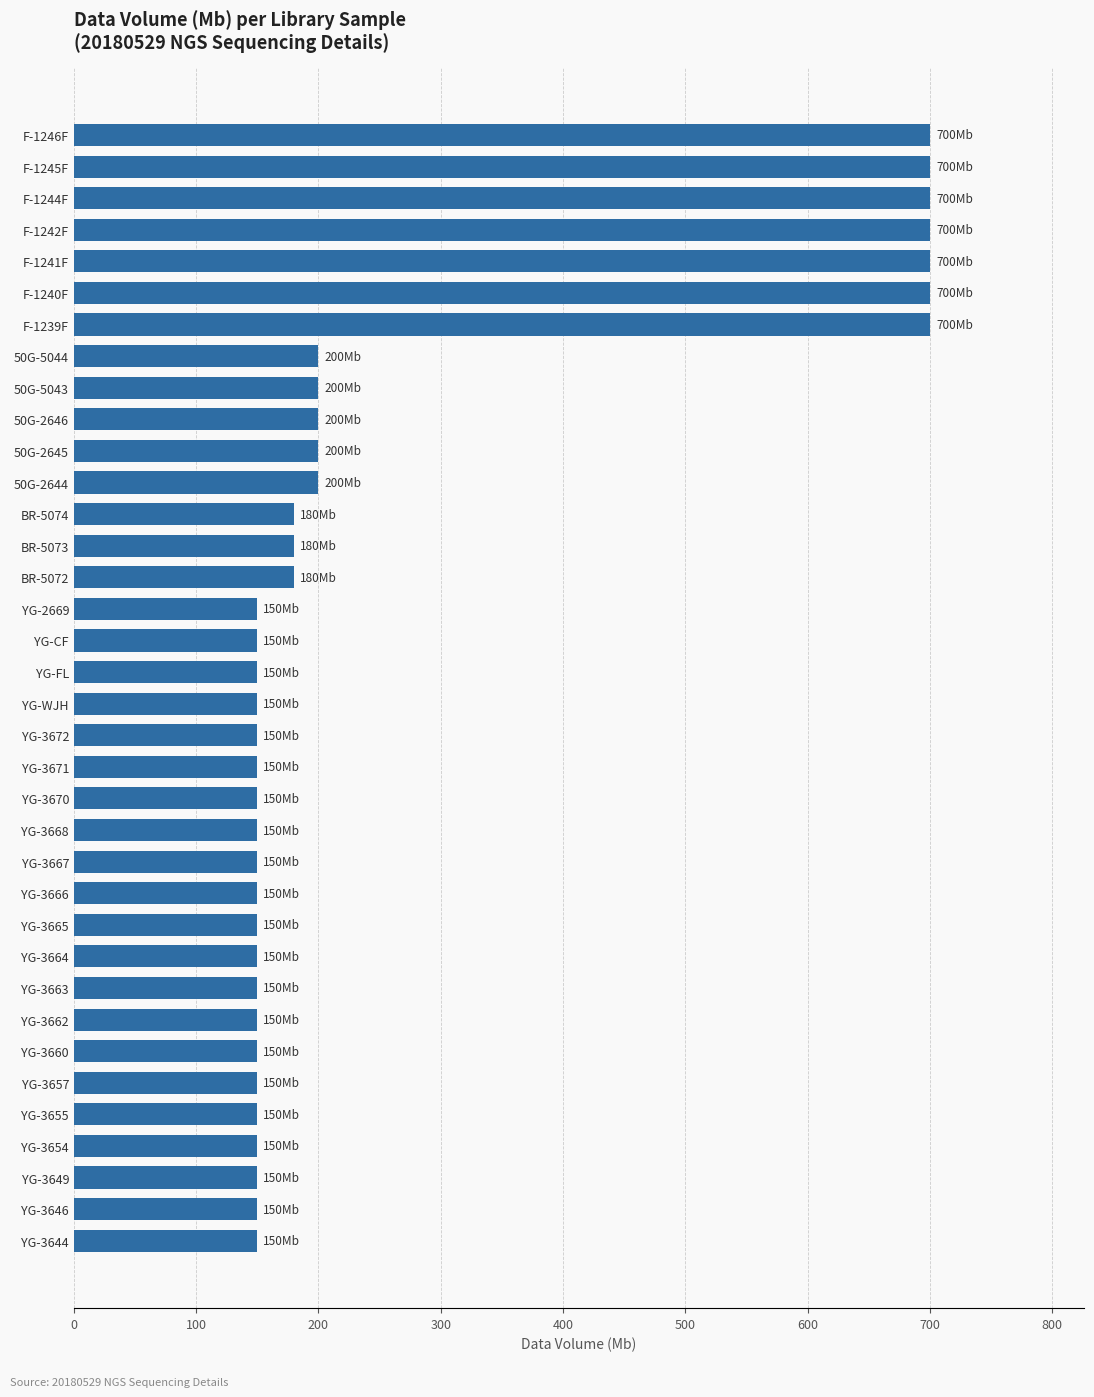

How many categories are shown in the chart?

36